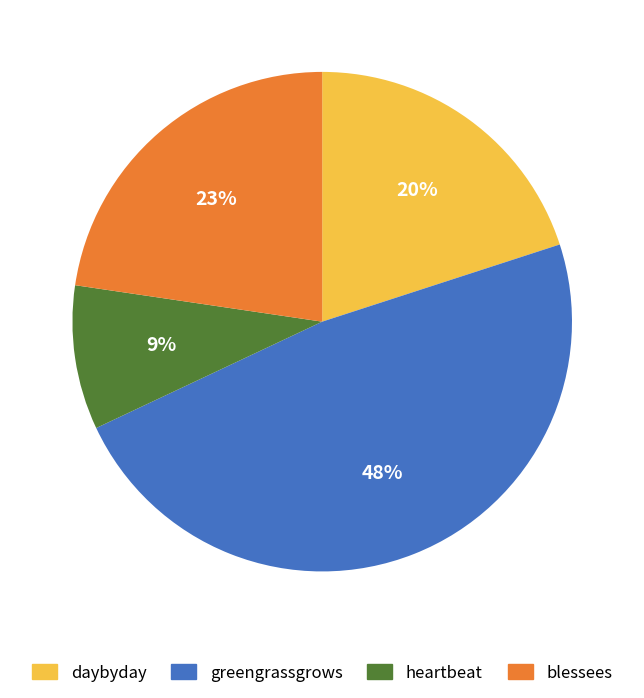

To the nearest percent, what percentage of the pie is blessees?

23%